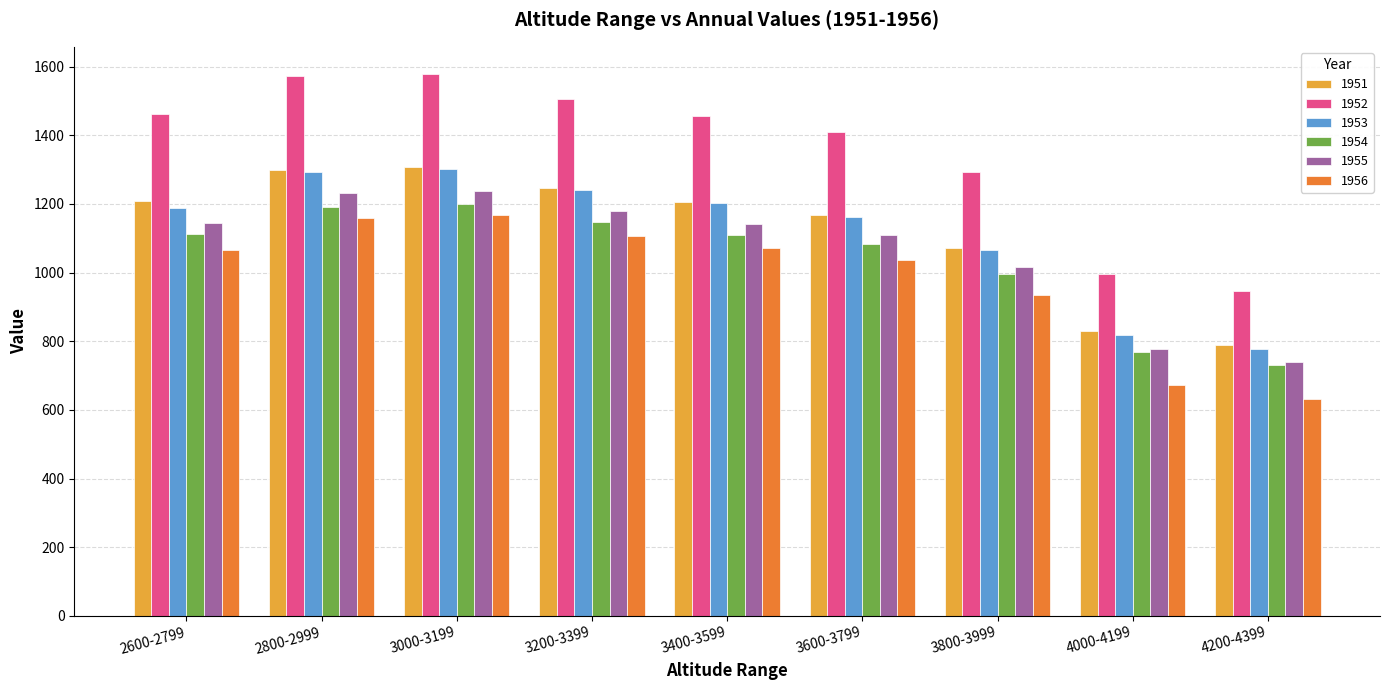

Which category has the lowest value across all series?

4200-4399